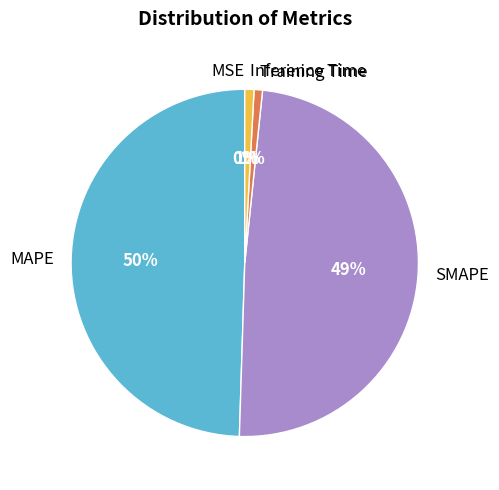

True or false: Training Time accounts for 1% of the total.

True